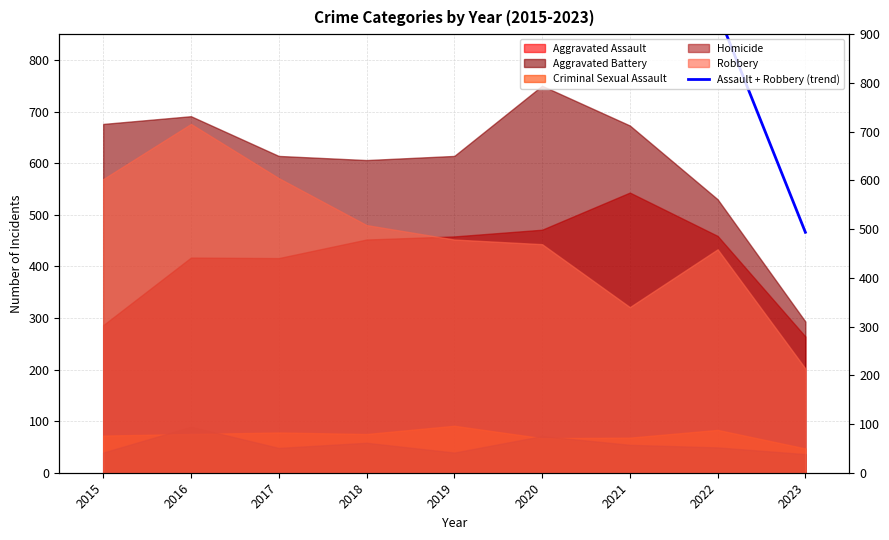

Approximately how many times larger is the value at 2018 compared to 2016?

0.9